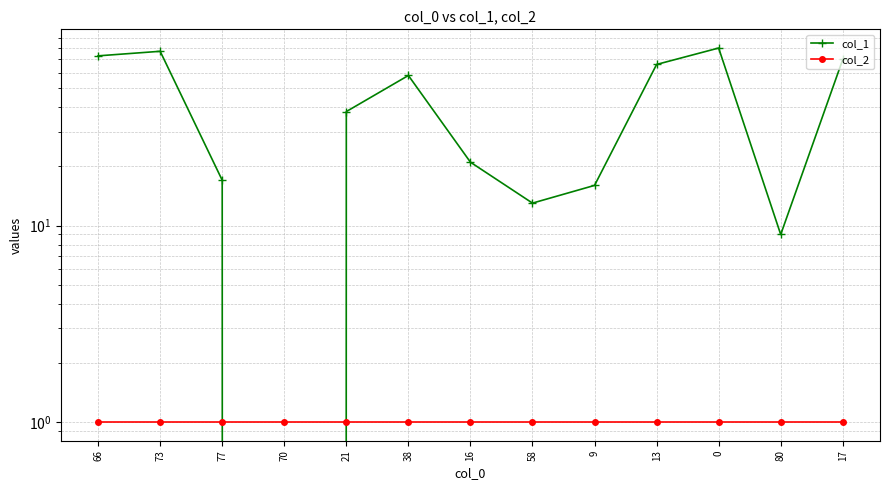

Which has a higher value, 66 or 9?

66